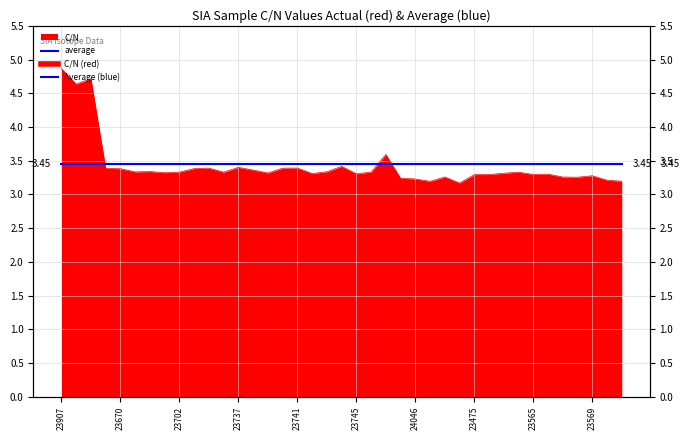

The chart shows a value of 1.2 at 23475. True or false?

False